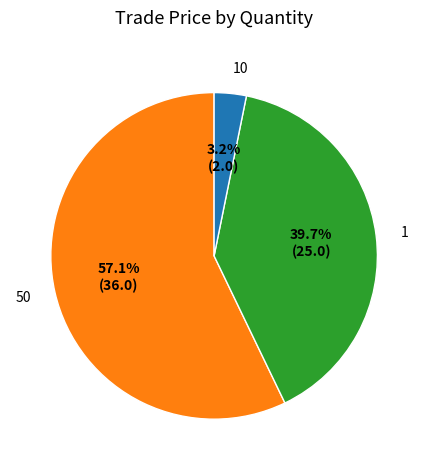

Count the number of slices in the pie.

3